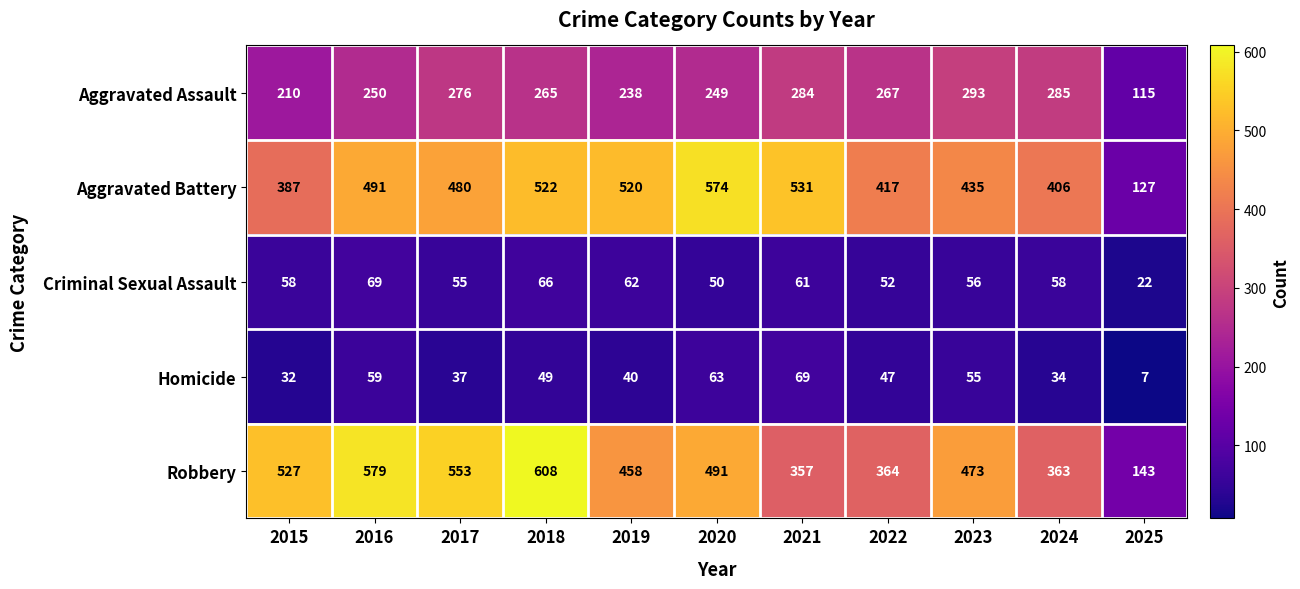

At 2022, list the series in order from largest to smallest.

Aggravated Battery, Robbery, Aggravated Assault, Criminal Sexual Assault, Homicide